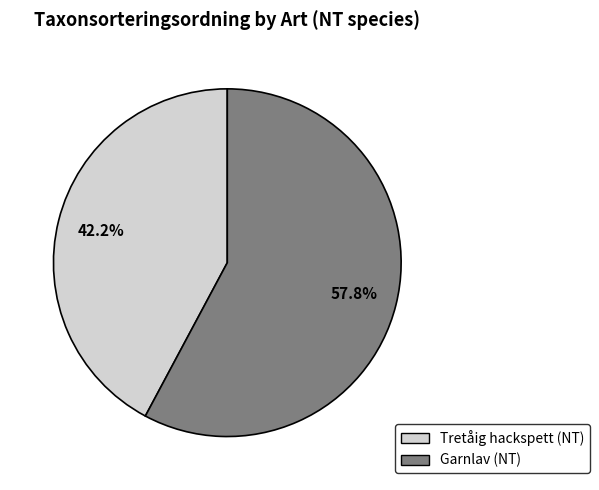

Is Tretåig hackspett (NT) the majority of the pie?

No